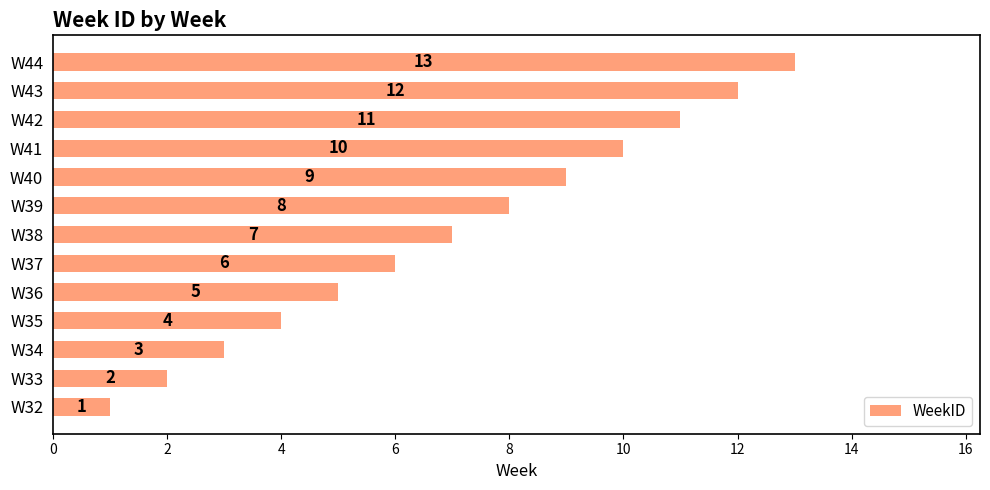

What is the sum of the values at W43 and W34?

15